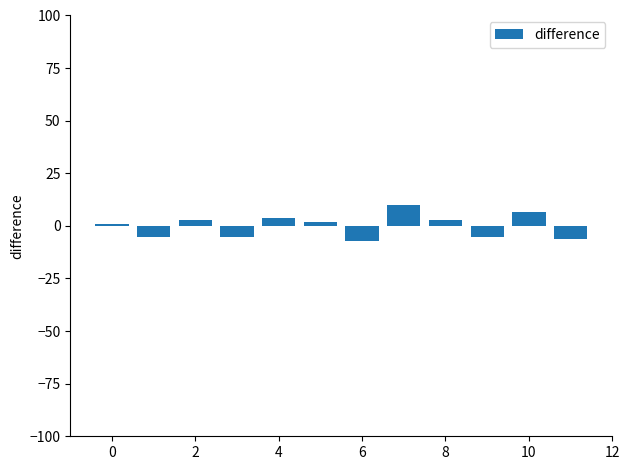

How many series are shown in this chart?

1